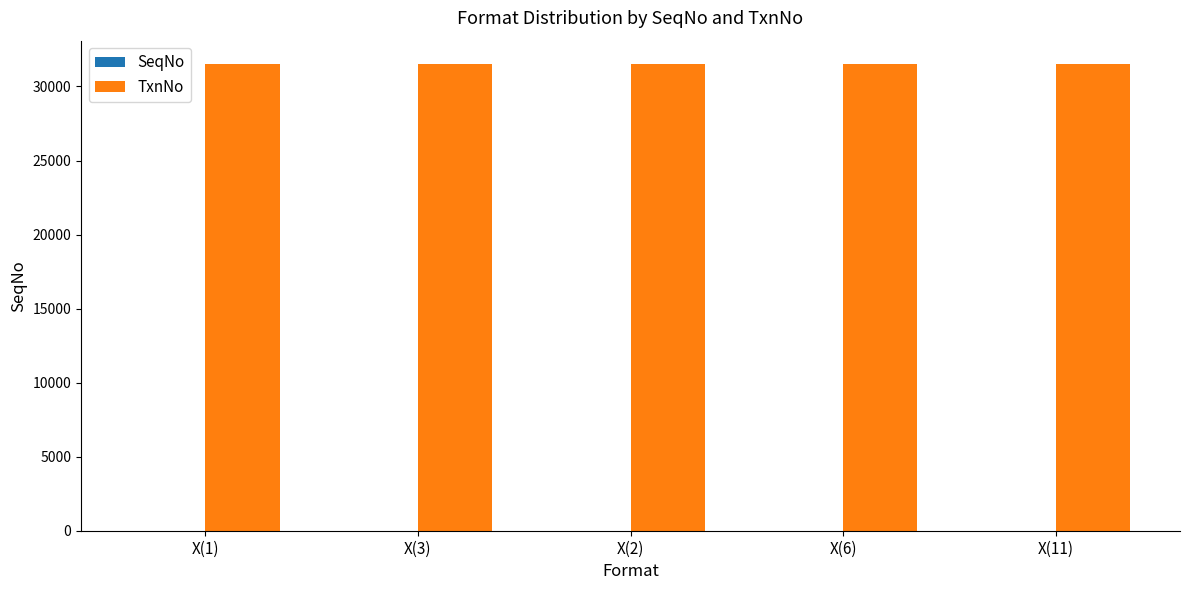

What is the sum of all TxnNo values?

157595